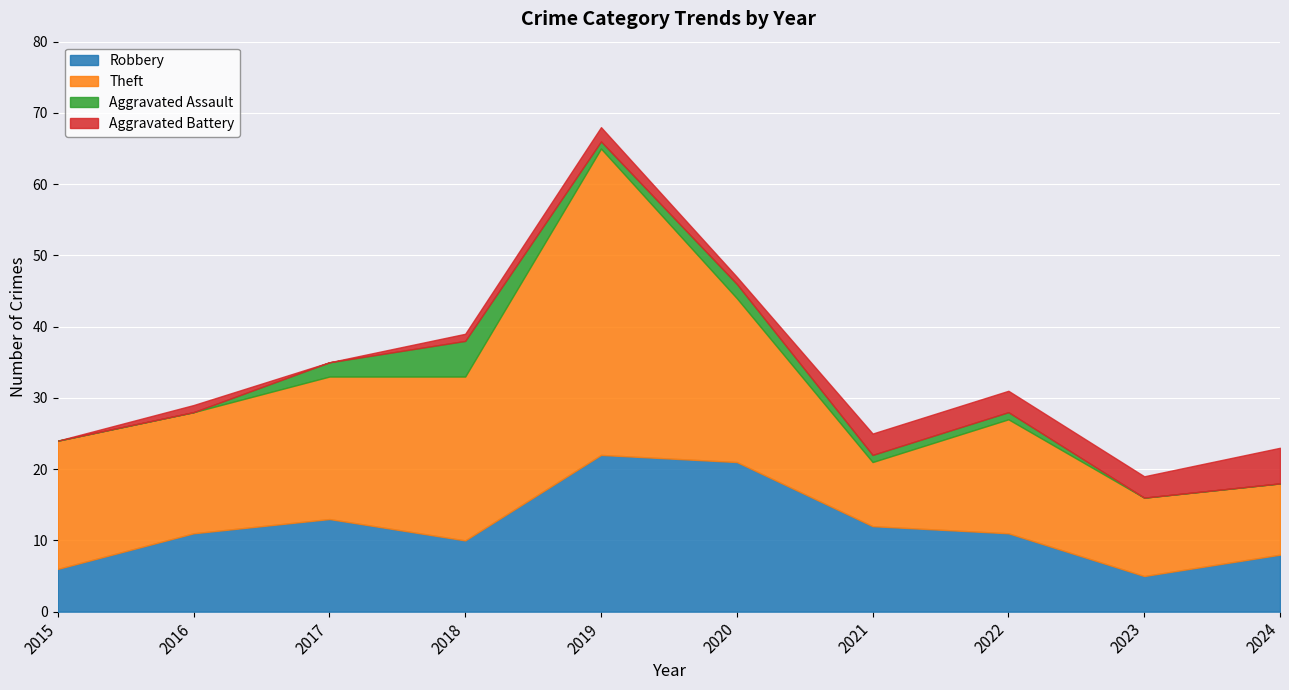

True or false: Aggravated Assault has a value of 3 at 2020.

False